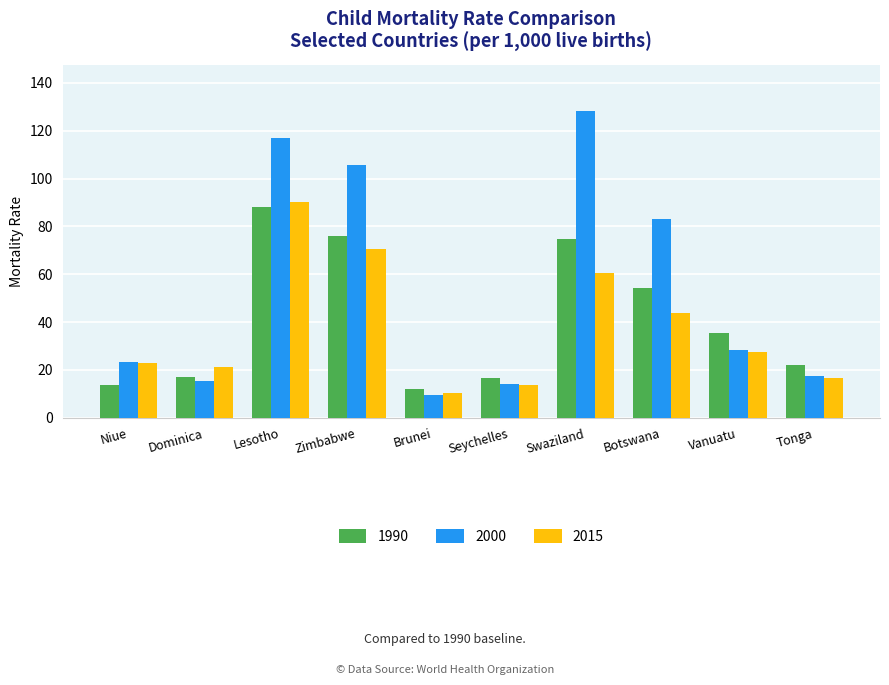

What are all the series names shown in the legend?

1990, 2000, 2015